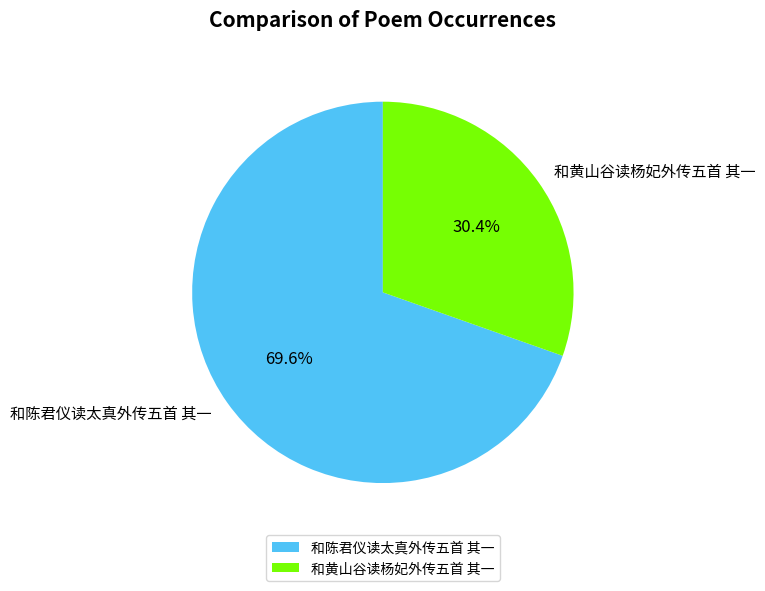

Count the number of slices in the pie.

2